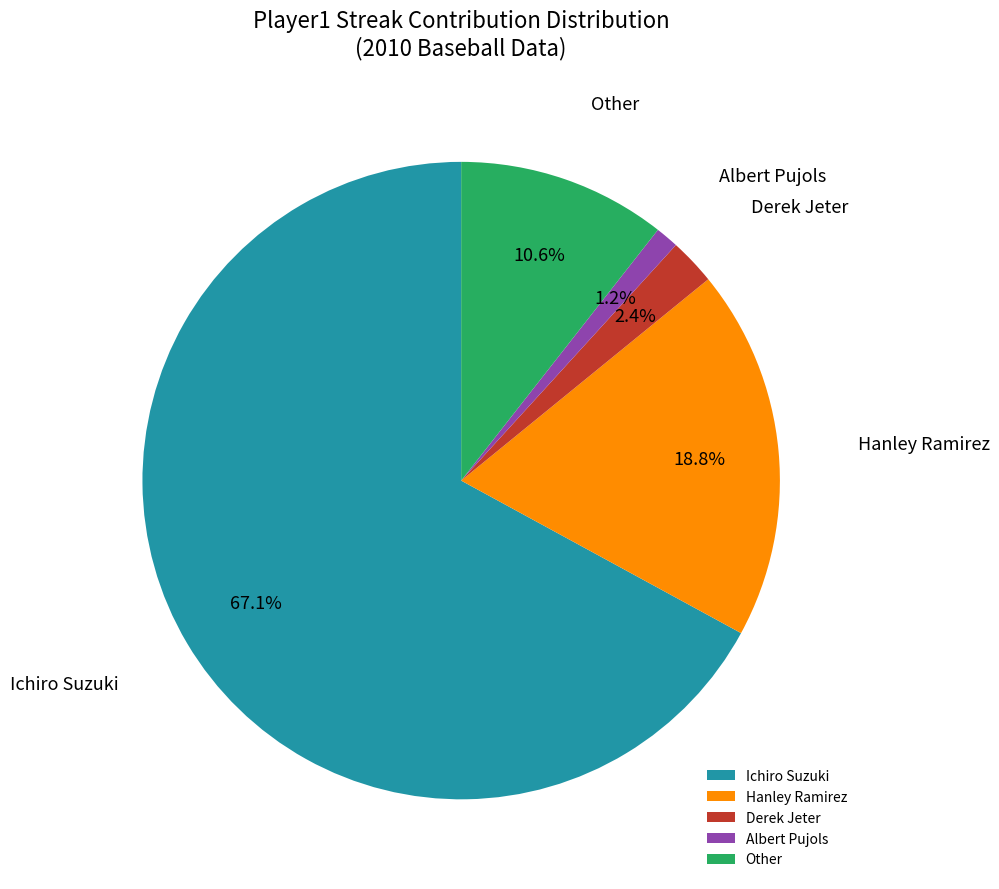

What is the smallest slice in the pie chart?

Albert Pujols